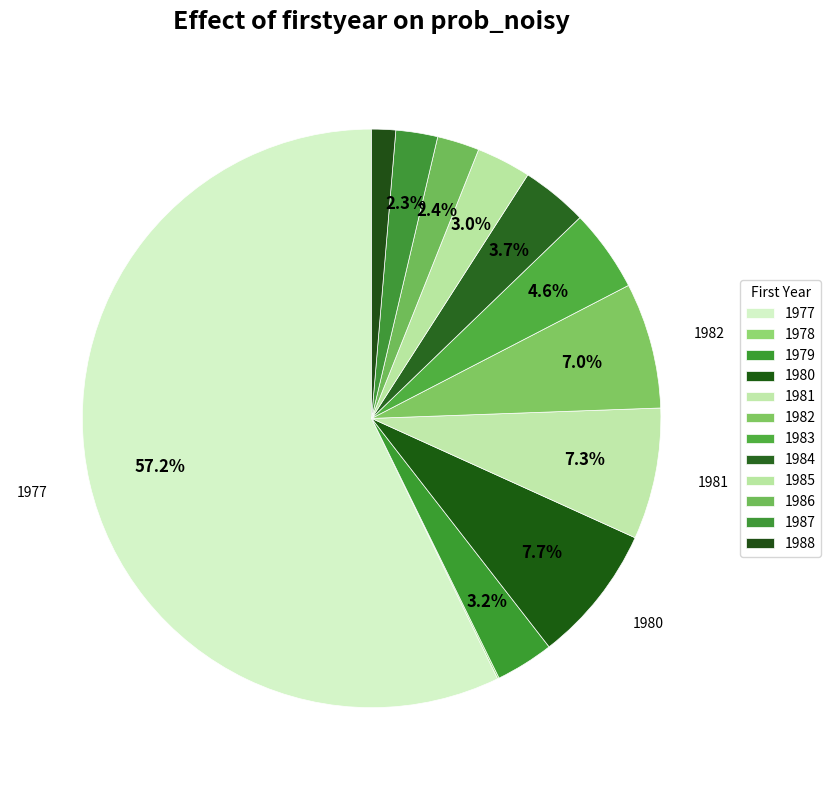

Rank the categories by value from lowest to highest.

1978, 1988, 1987, 1986, 1985, 1979, 1984, 1983, 1982, 1981, 1980, 1977